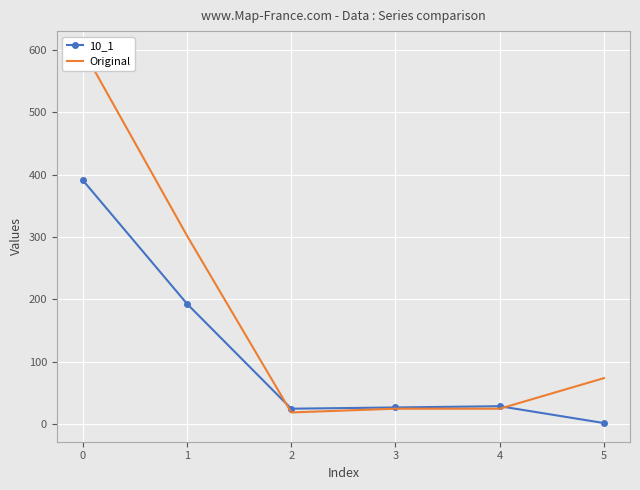

What are all the series names shown in the legend?

10_1, Original